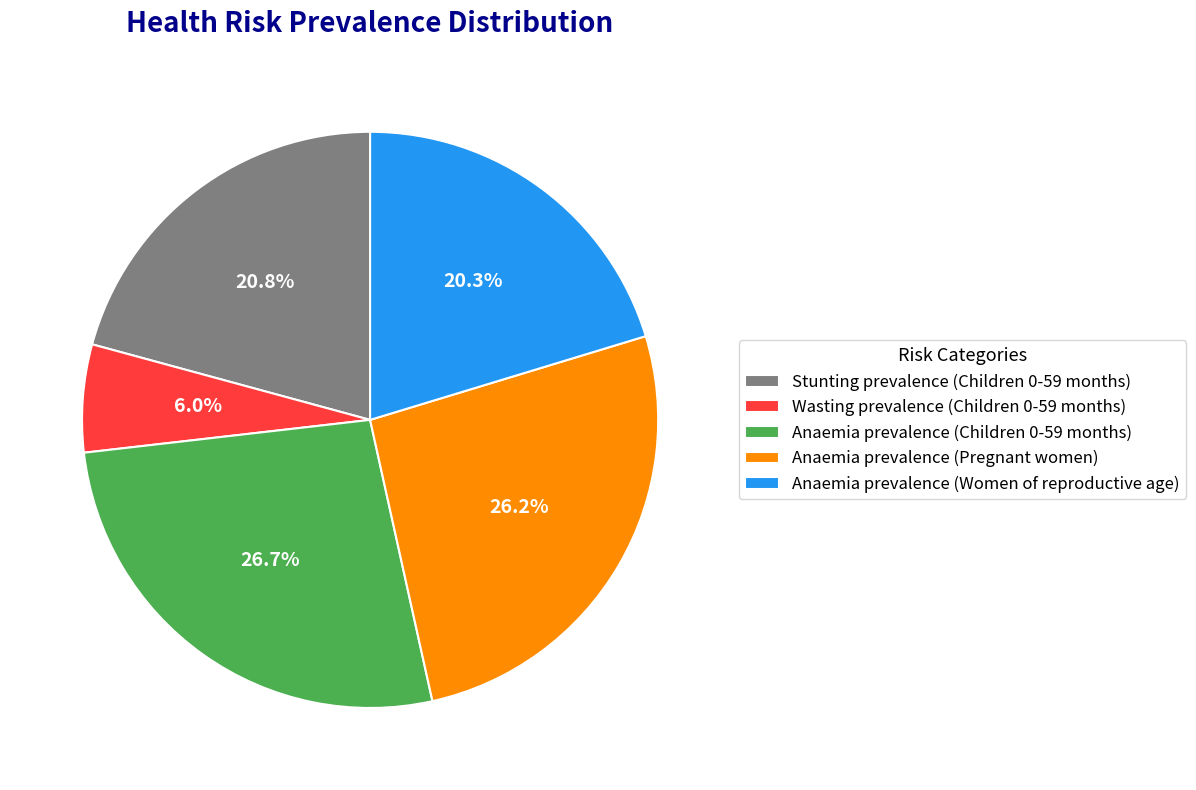

Which slice is the smallest?

Wasting prevalence (Children 0-59 months)